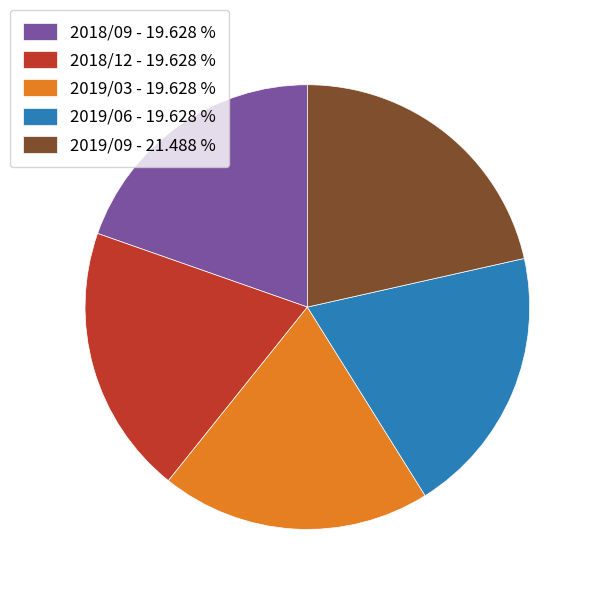

Count the number of slices in the pie.

5